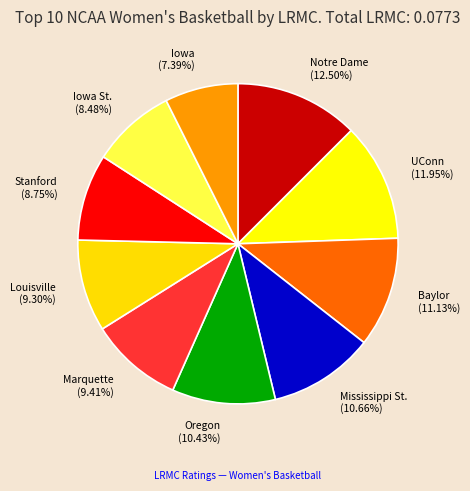

Which slice is the largest?

Notre Dame